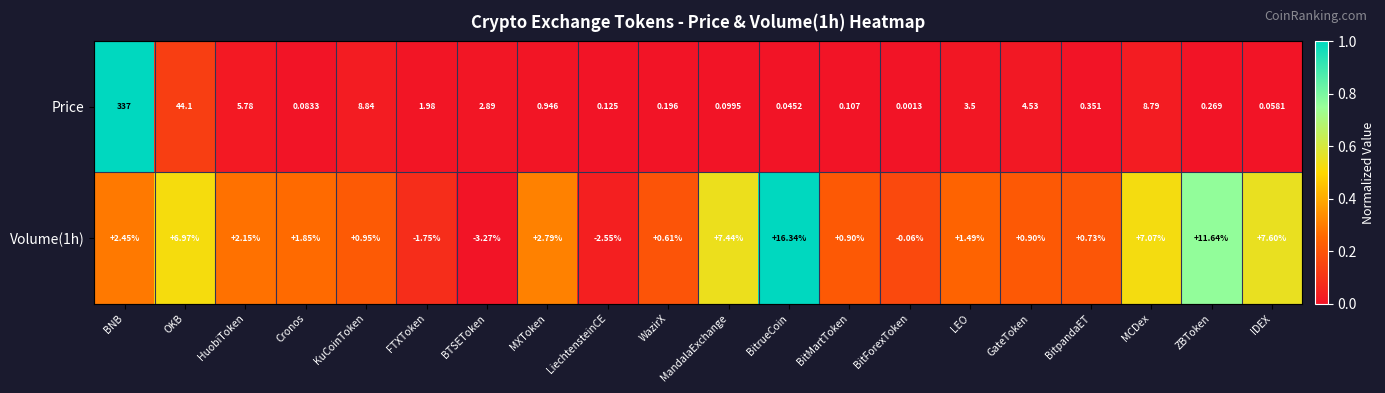

Which series has the largest total across all categories?

Price